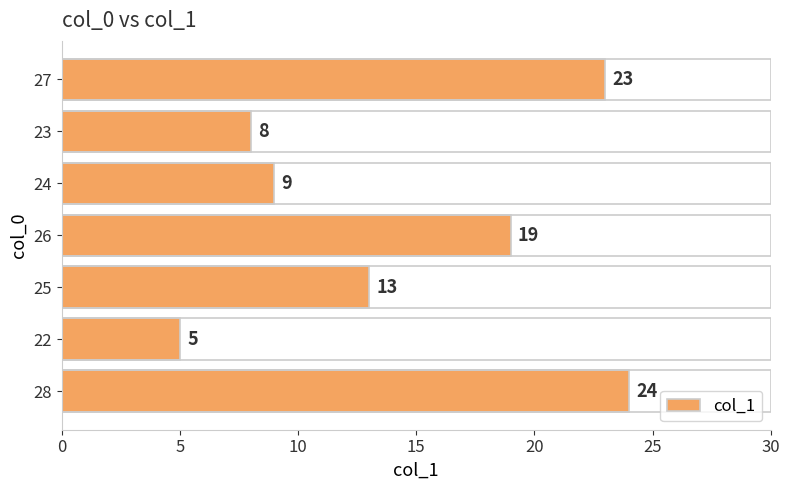

Does the chart contain stacked bars?

No